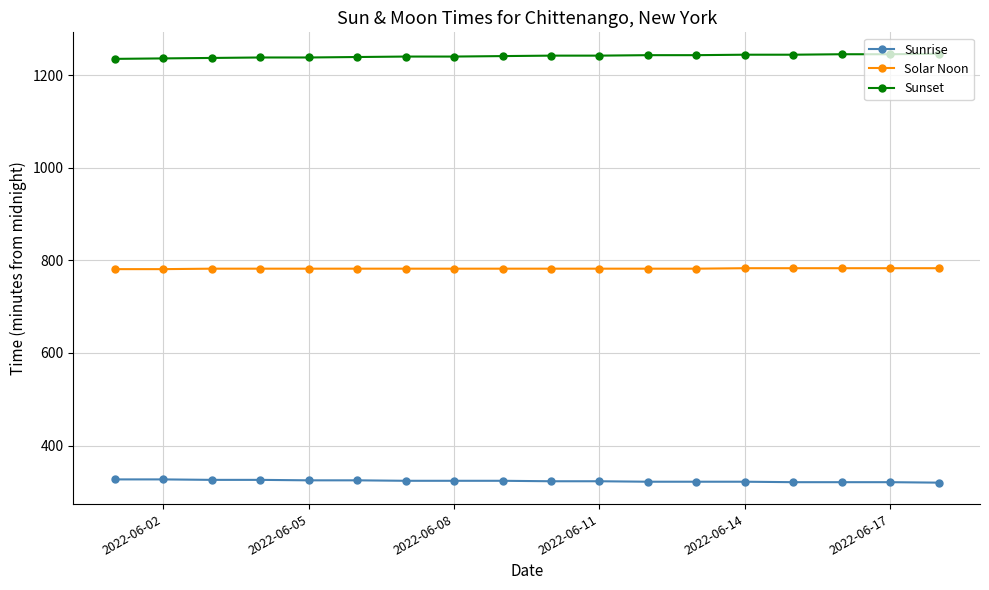

What is the average value of the Solar Noon series?

782